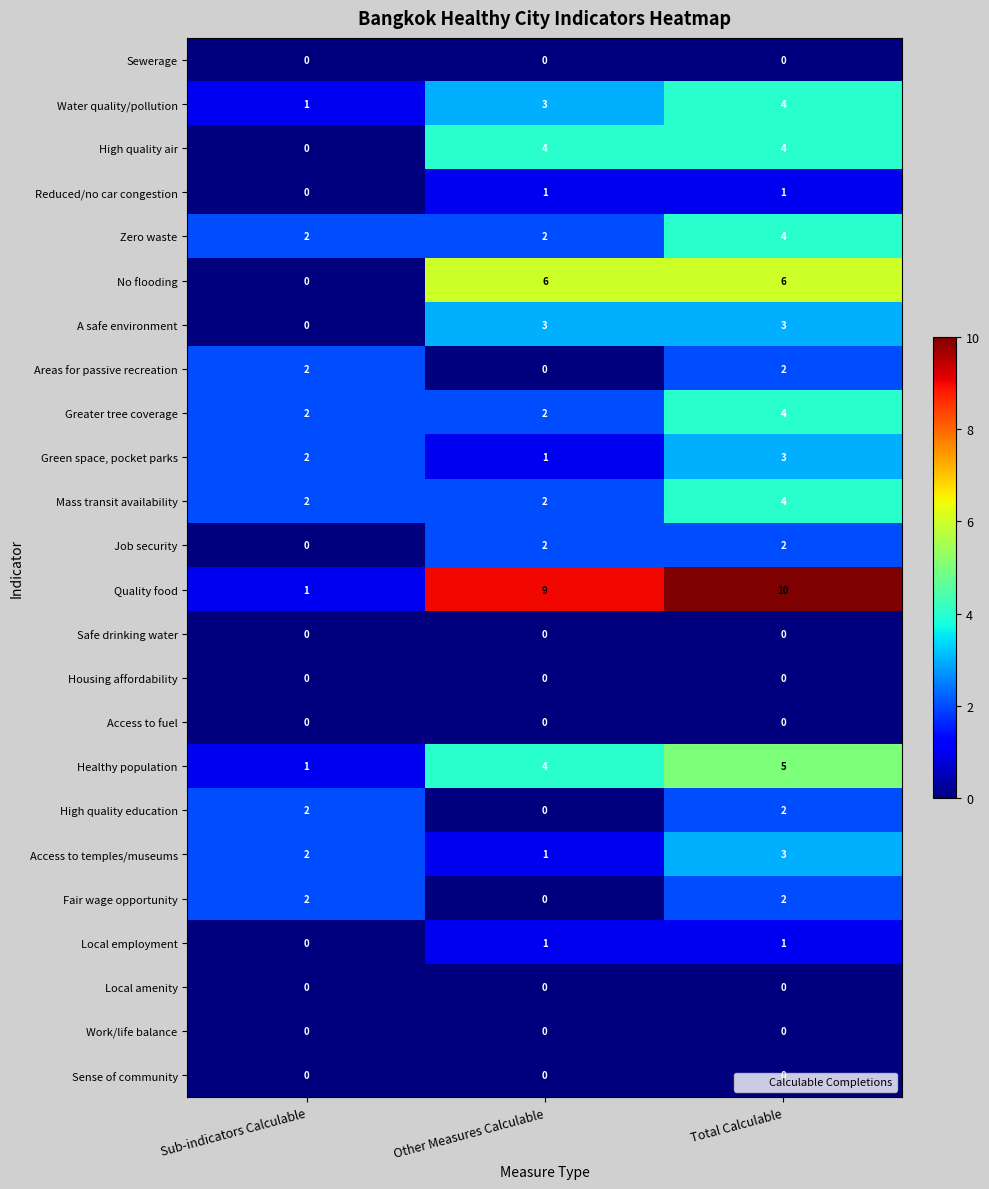

Is the value of Water quality/pollution at Other Measures Calculable greater than the value of Local amenity at Sub-indicators Calculable?

Yes